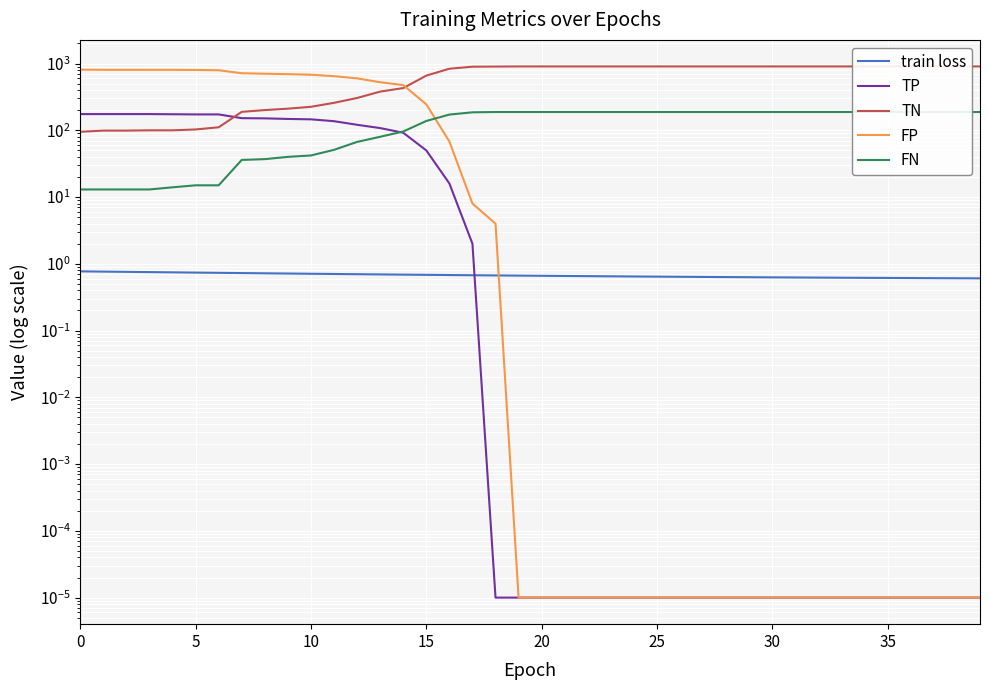

Count the number of categories in the chart.

40